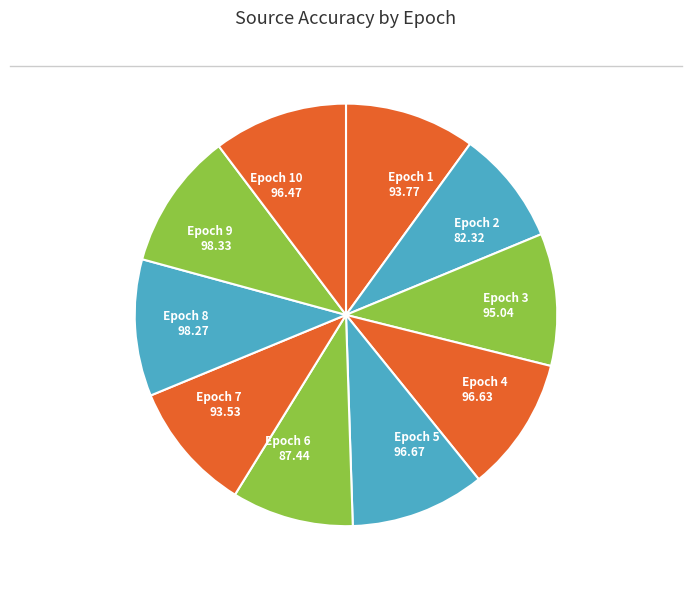

Does any single category account for the majority?

No